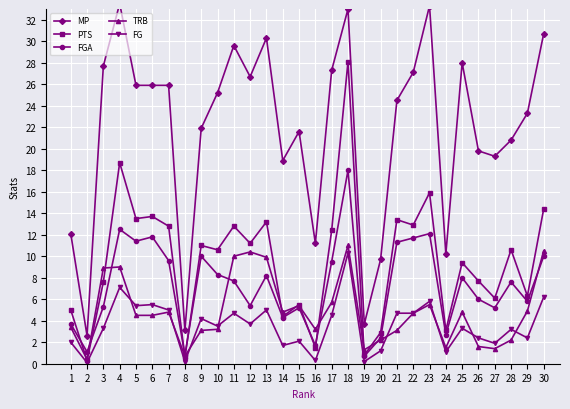

Rank the series at 3 from lowest to highest value.

FG, FGA, PTS, TRB, MP